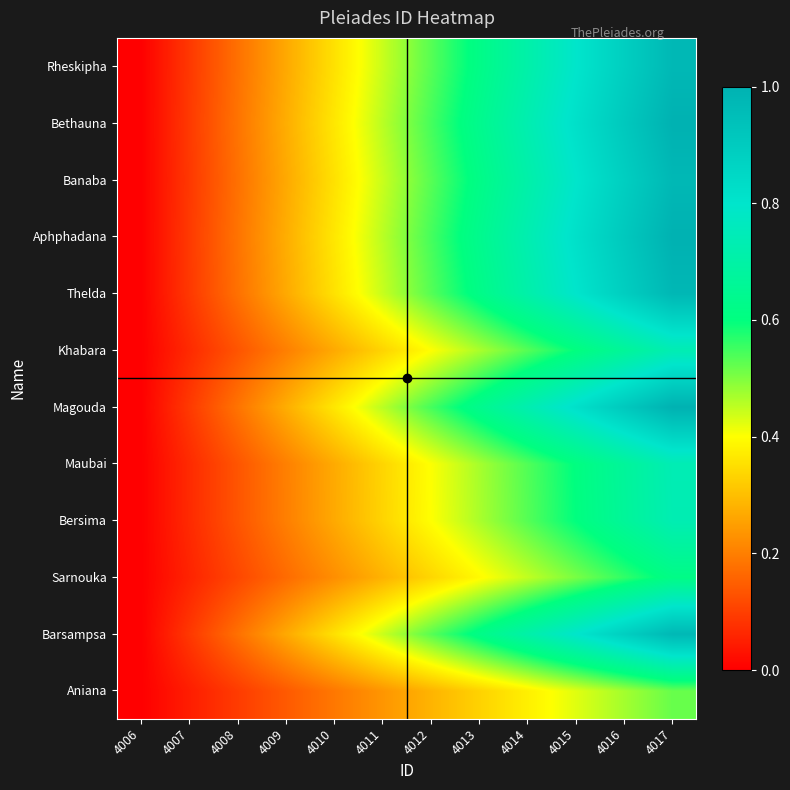

Rank the series by their maximum value, from highest to lowest.

Magouda, Bethauna, Aphphadana, Thelda, Rheskipha, Barsampsa, Banaba, Maubai, Khabara, Bersima, Sarnouka, Aniana